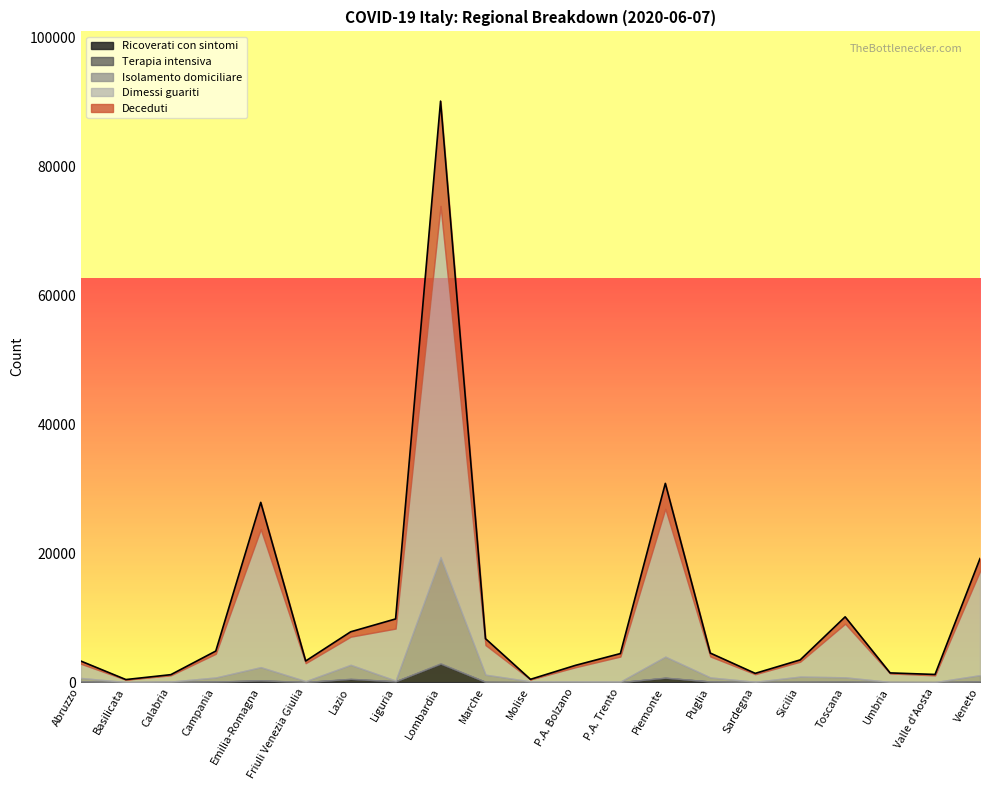

What is the approximate value of Dimessi guariti at Lazio, to the nearest 50?

4350